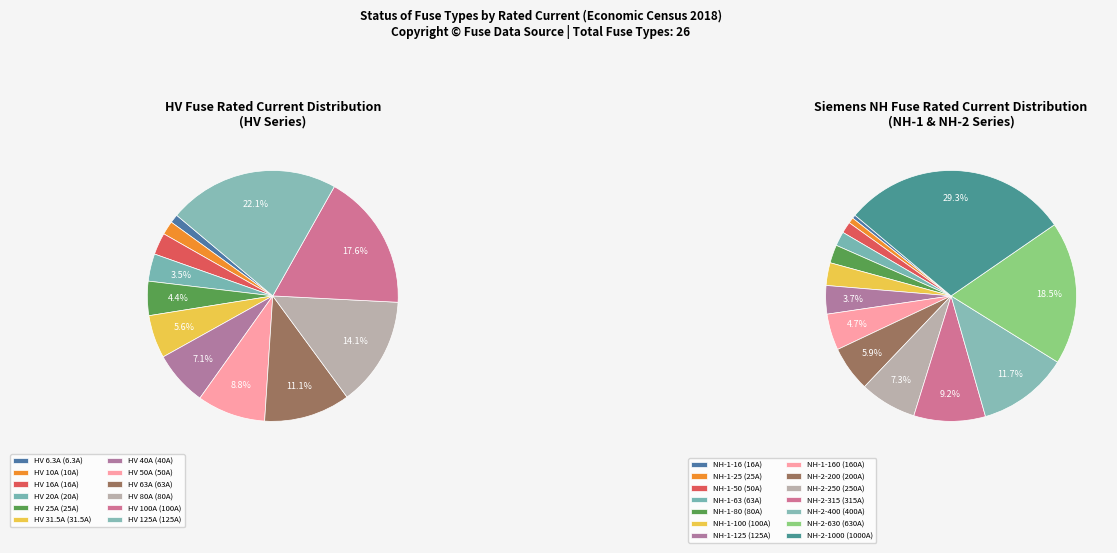

Rank the categories by value from lowest to highest.

HV 6.3A, HV 10A, HV 16A, HV 20A, HV 25A, HV 31.5A, HV 40A, HV 50A, HV 63A, HV 80A, HV 100A, HV 125A